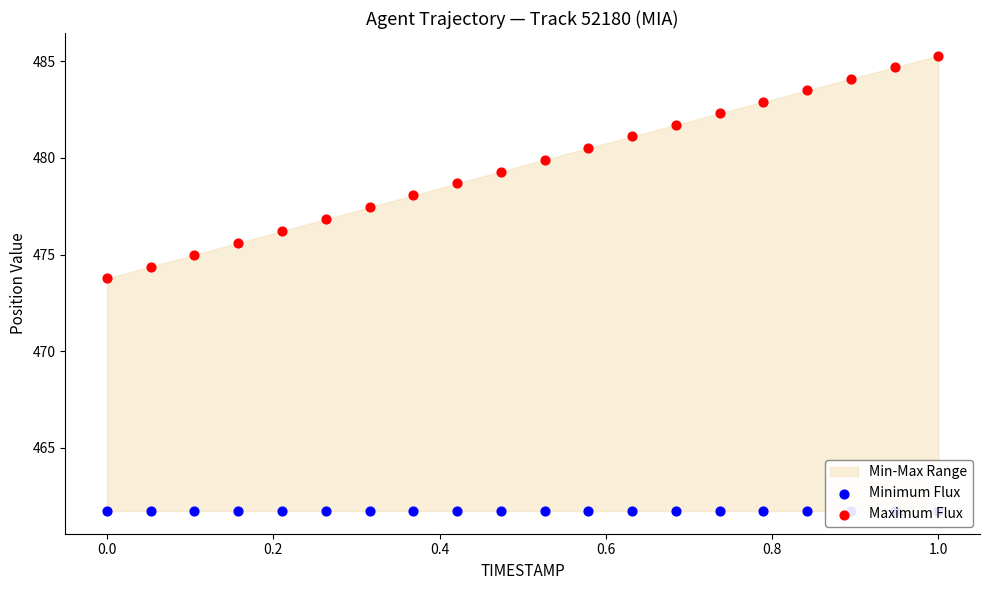

Which series reaches the minimum Y coordinate?

Minimum Flux